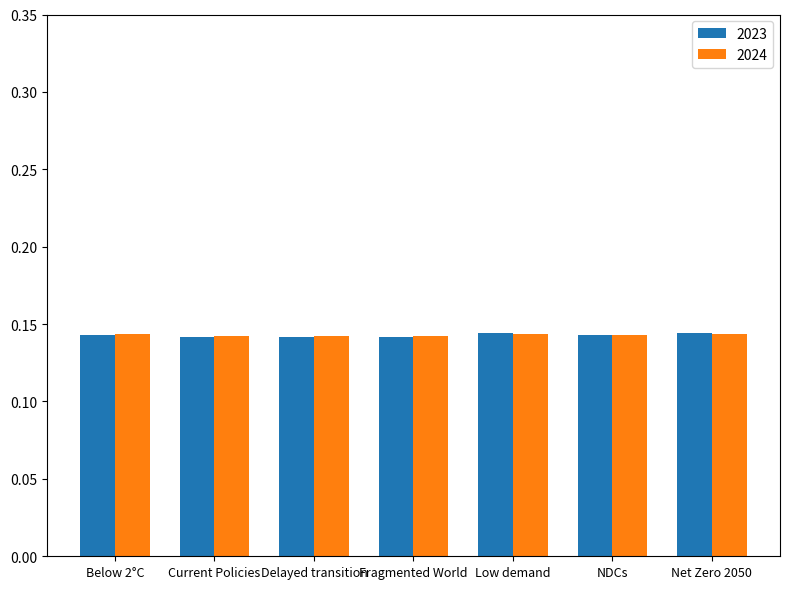

What is the sum of the 2023 values at Delayed transition and Low demand?

0.3